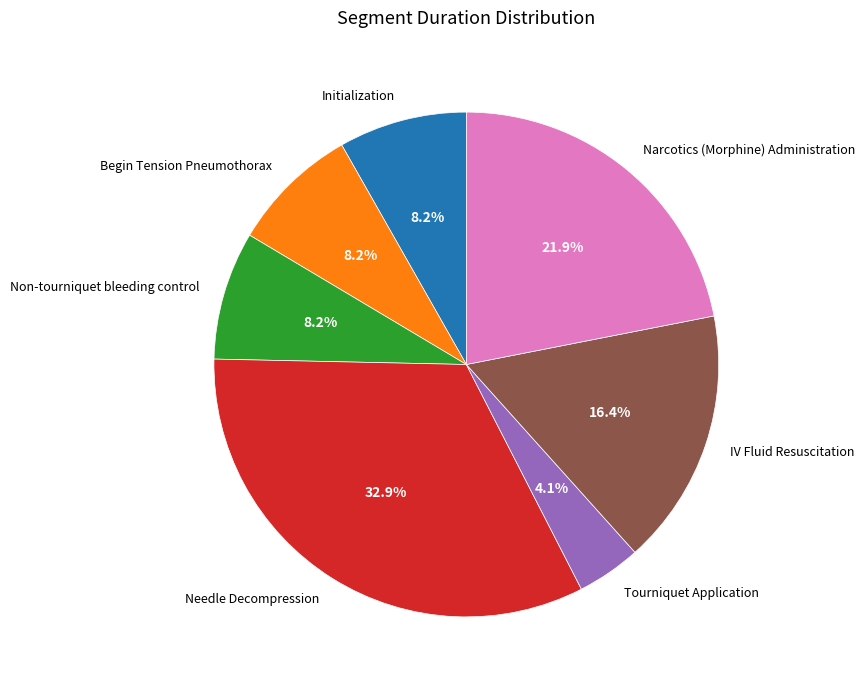

To the nearest percent, what is the difference between the IV Fluid Resuscitation and Non-tourniquet bleeding control slice percentages?

8%